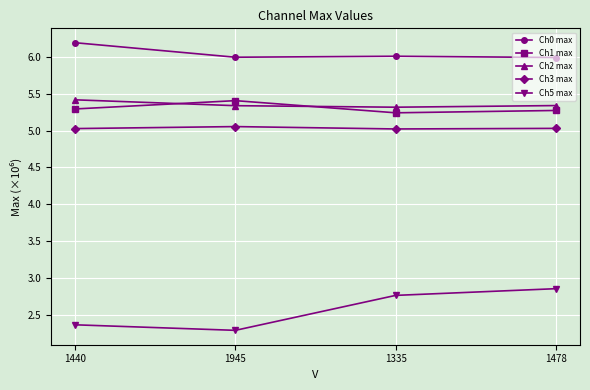

The value of Ch1 max at 1335 is 5.2. True or false?

True